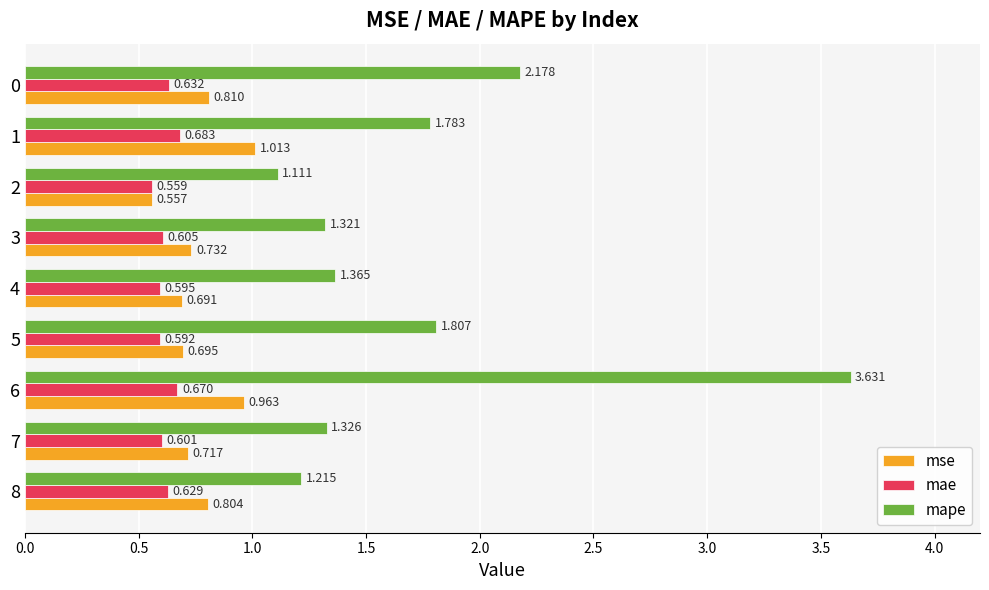

Rank the categories by mape value from highest to lowest.

6, 0, 5, 1, 4, 7, 3, 8, 2